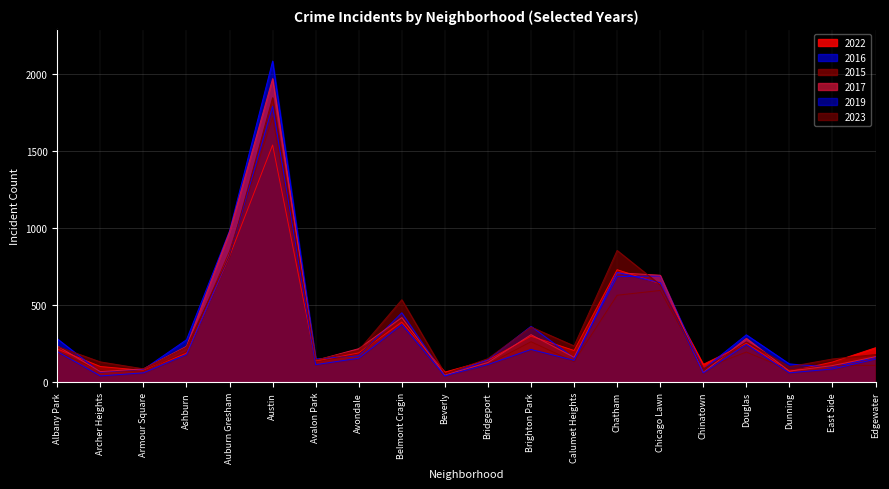

At which label is 2016 closest to 1063?

Auburn Gresham